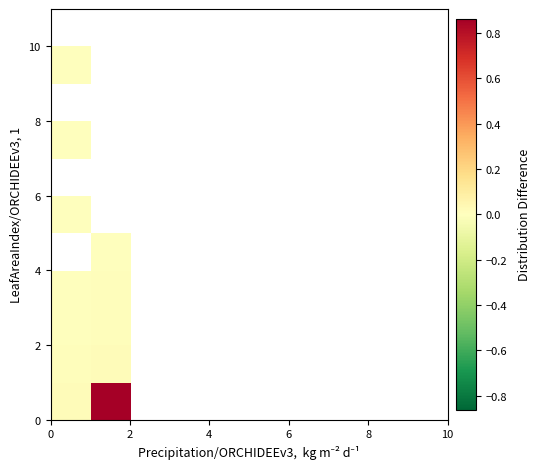

How many series are shown in this chart?

11